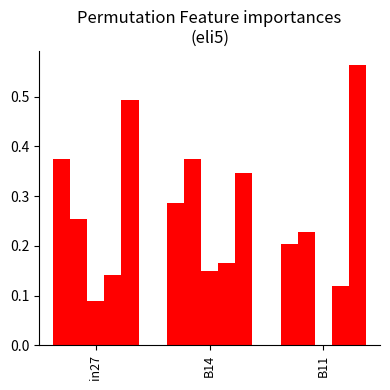

Are the bars horizontal?

No